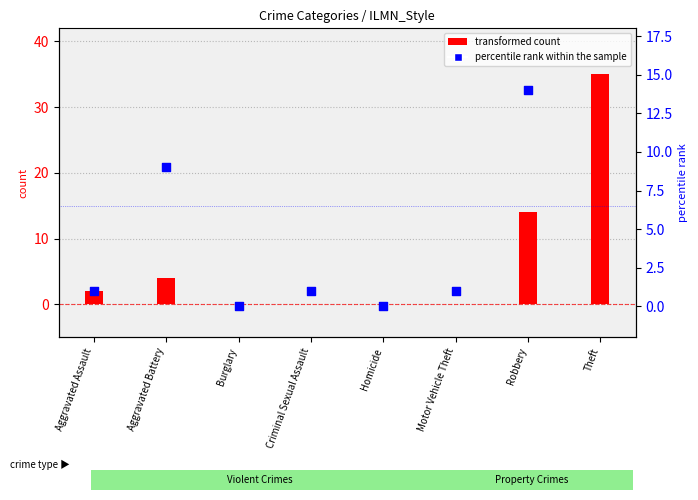

Which series reaches the minimum Y coordinate?

transformed count